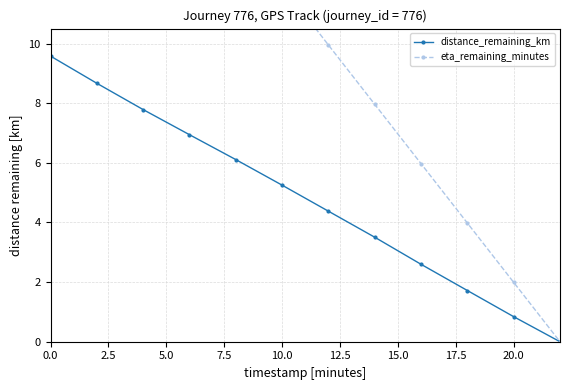

Reading left to right, extract all data points from this chart.

distance_remaining_km: 9.6	8.7	7.8	6.9	6.1	5.2	4.4	3.5	2.6	1.7	0.8	0.0
eta_remaining_minutes: 21.9	19.9	17.9	15.9	13.9	11.9	9.9	8.0	6.0	4.0	2.0	0.0